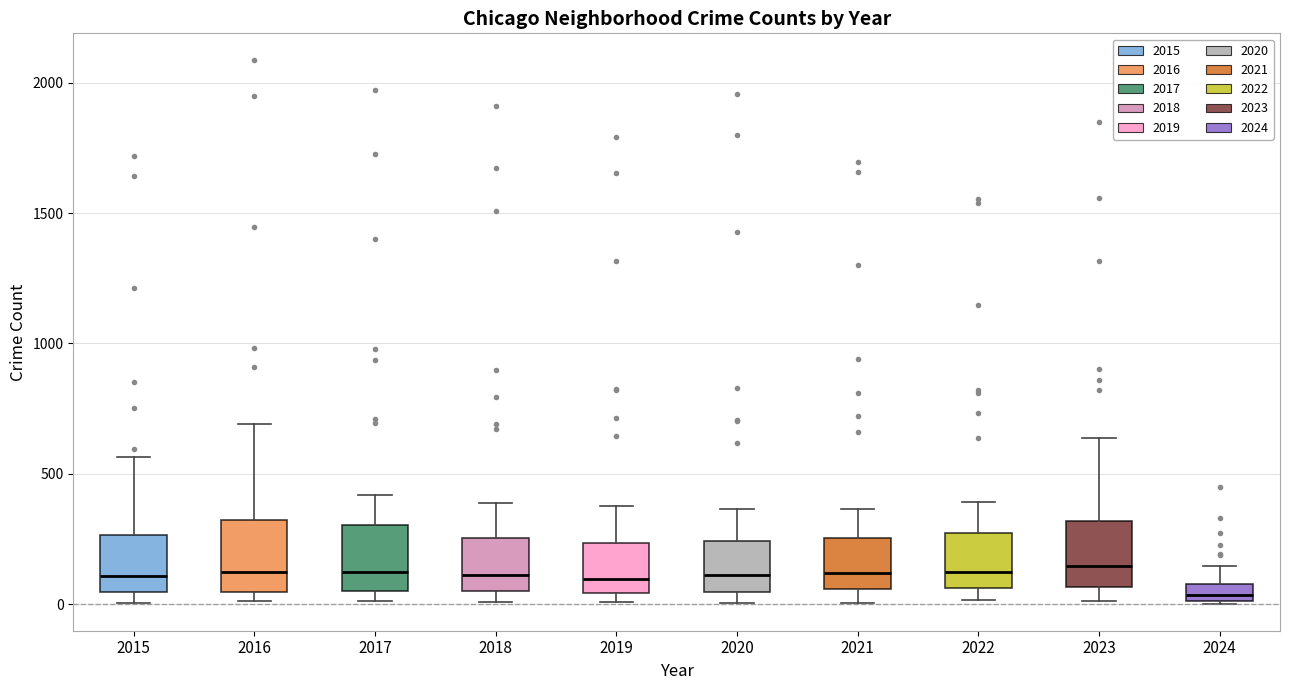

Where does the upper whisker of the box at x = 2017 end on the y-axis? The values are not printed on the chart, so give them approximately, as read against the axis.

400